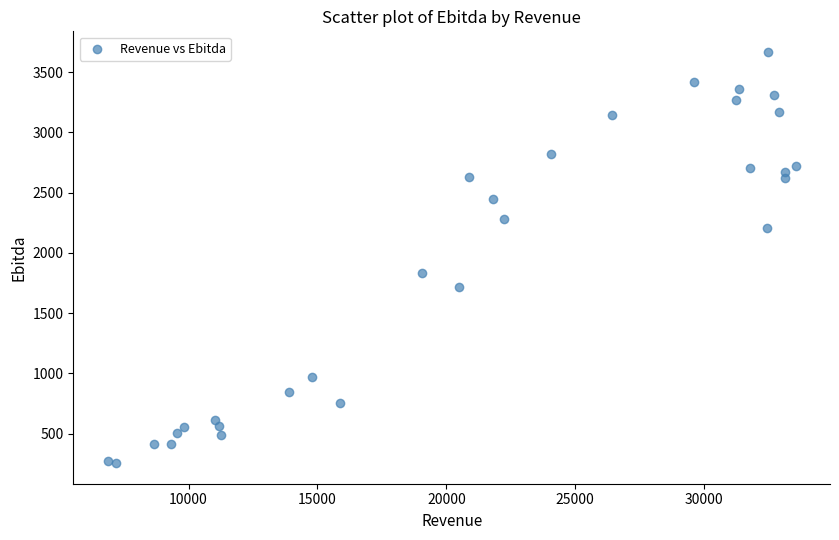

What Y value in the scatter plot is closest to 1961?

1831.2